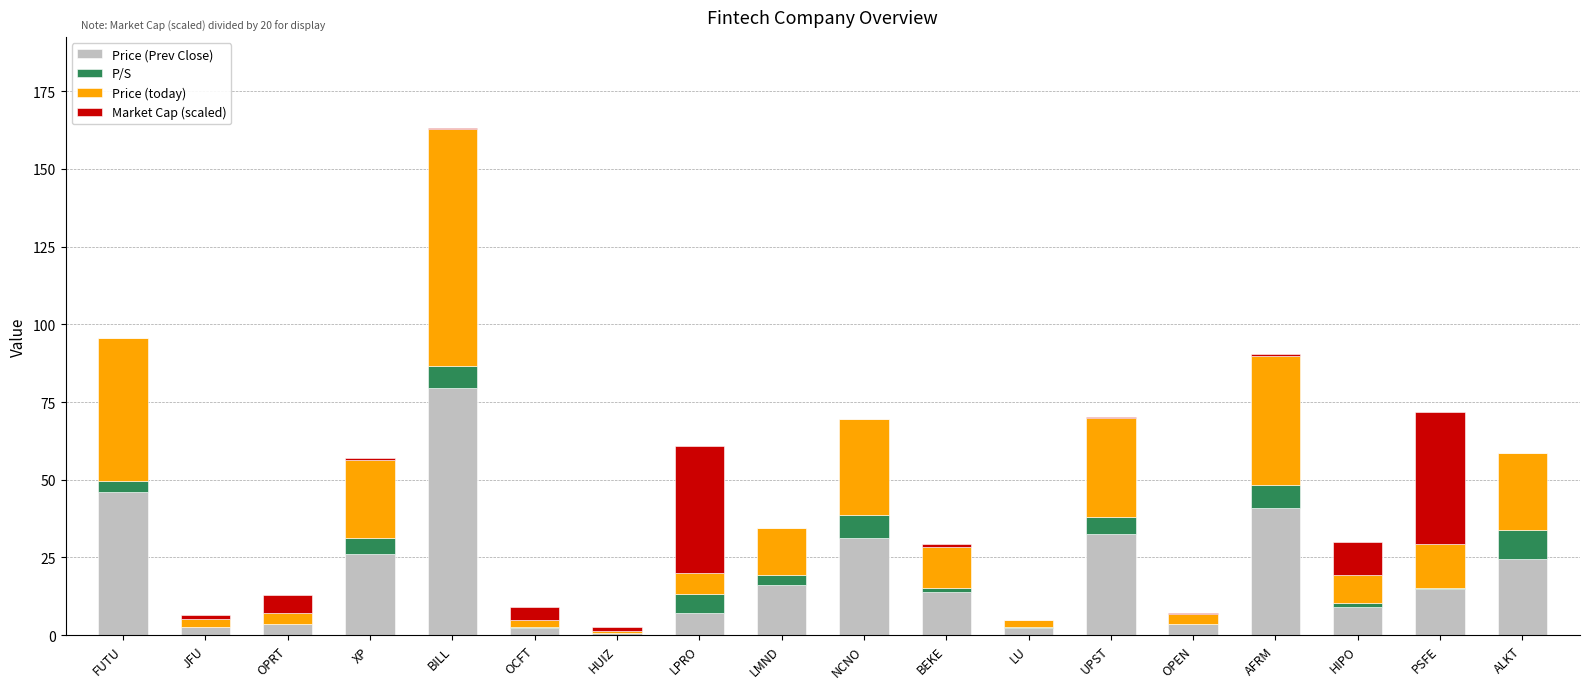

What is the highest value of the Price (Prev Close) series?

79.6